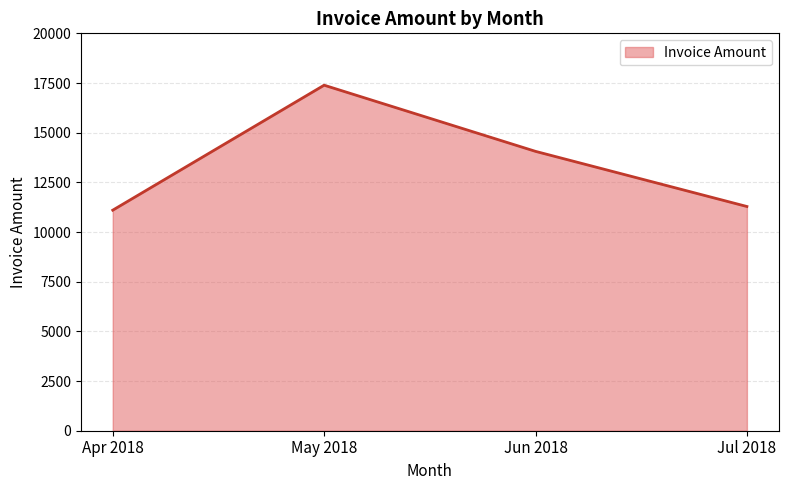

Rank the categories by value from highest to lowest.

May 2018, Jun 2018, Jul 2018, Apr 2018